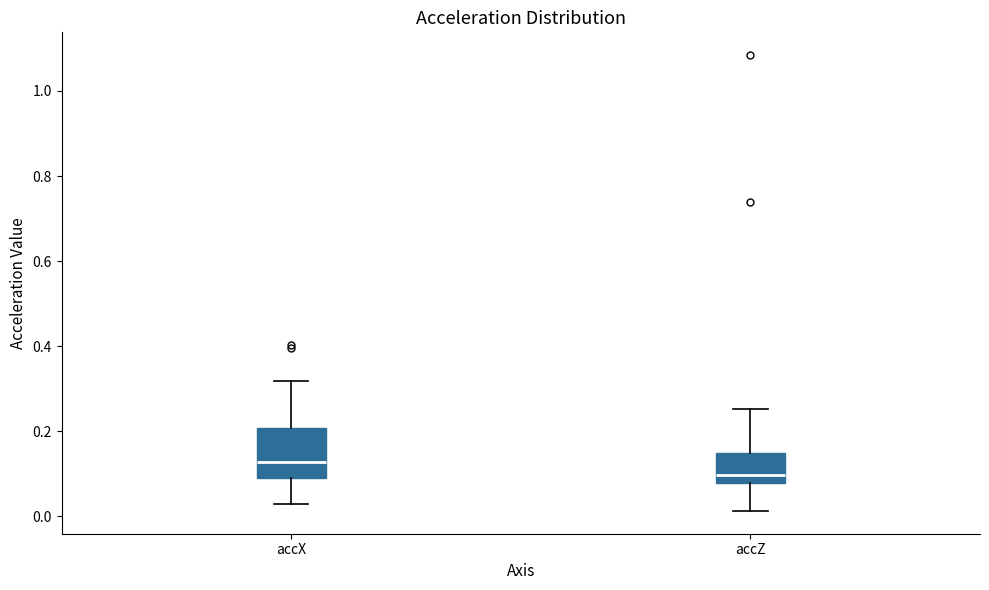

Reading left to right, transcribe this box plot: for each box, give where its median line is, the range the box spans, and where its two whiskers end, as read against the y-axis. The values are not printed on the chart, so give them approximately, as read against the axis.

accX: median 0.12, box 0.10 to 0.20, whiskers 0.02 to 0.32
accZ: median 0.10, box 0.08 to 0.14, whiskers 0.02 to 0.26